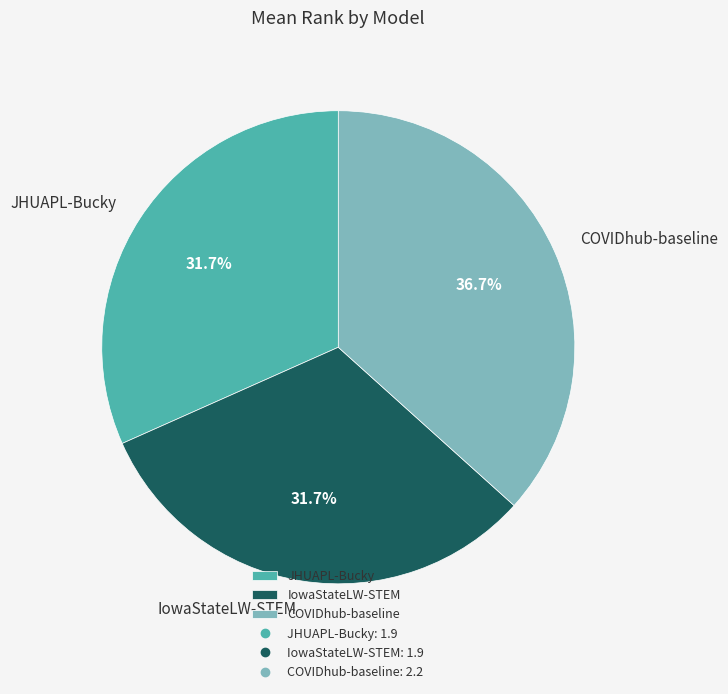

What is the largest slice in the pie chart?

COVIDhub-baseline